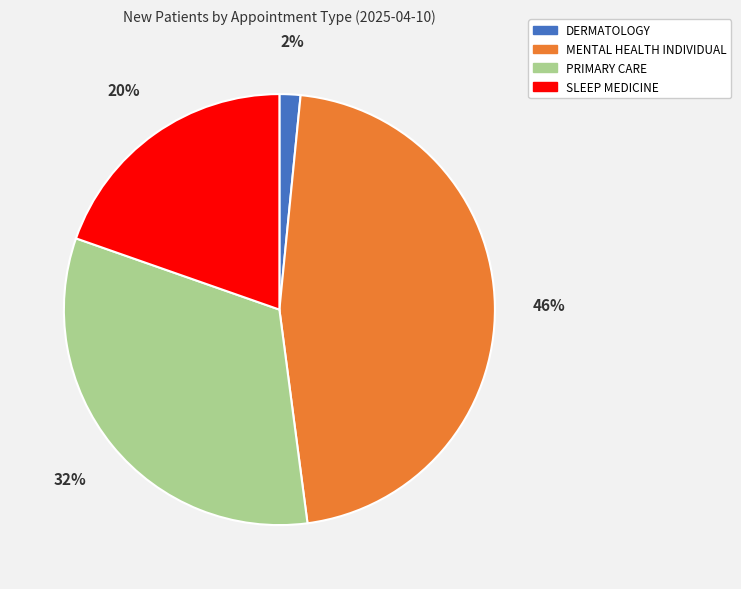

Which category has the biggest portion of the pie?

MENTAL HEALTH INDIVIDUAL